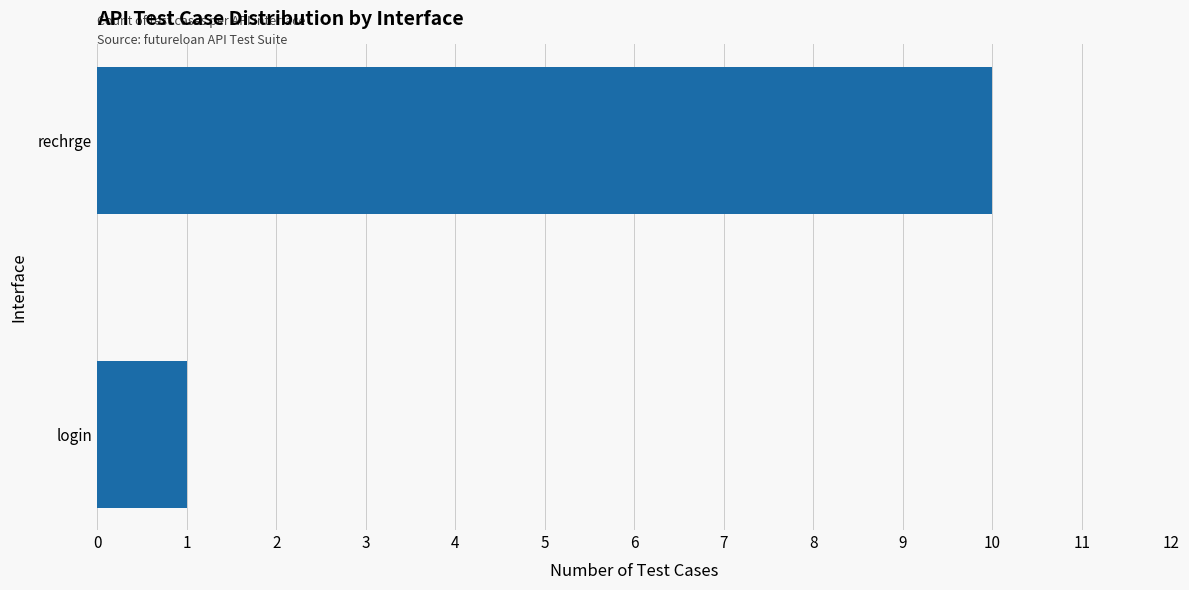

Count the values in the range 1 to 10.

2